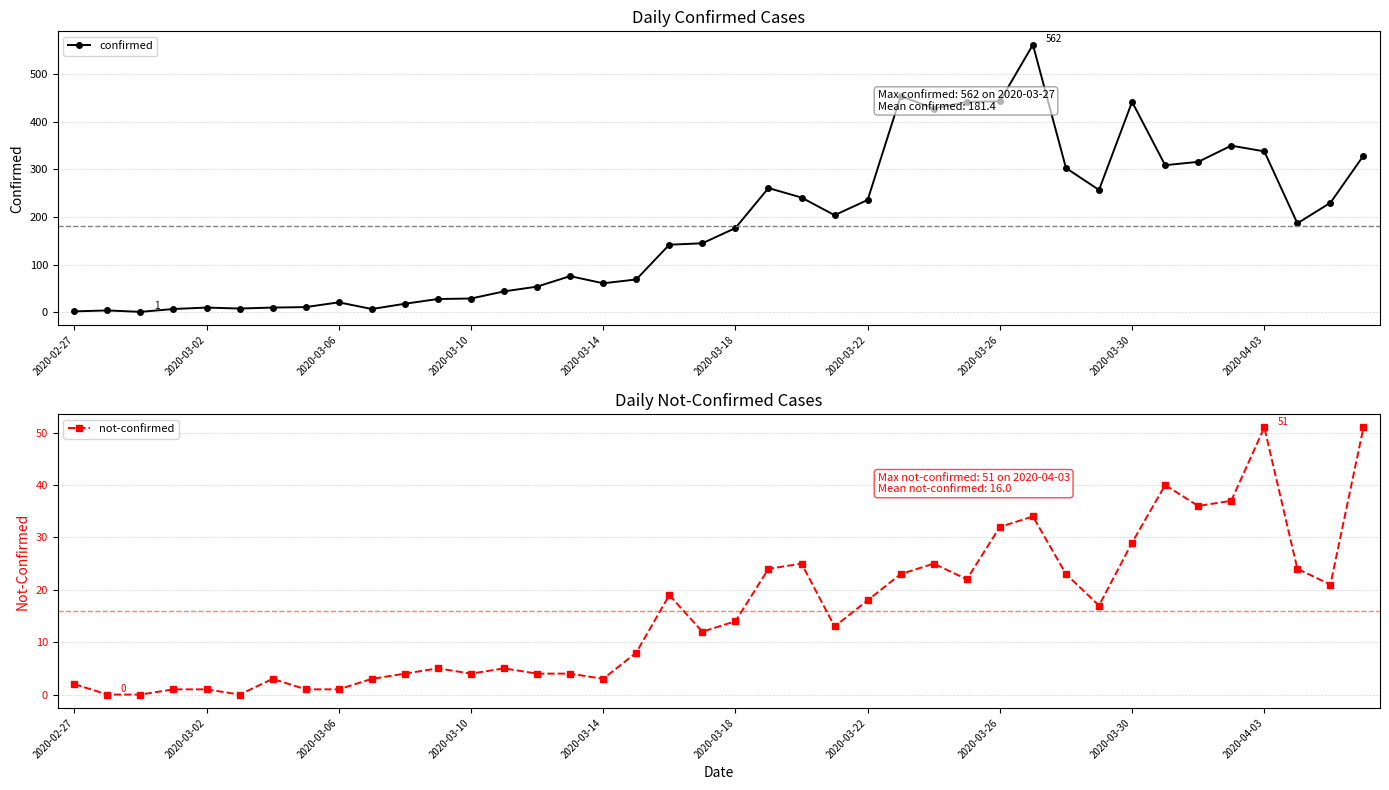

What is the maximum value for confirmed?

562